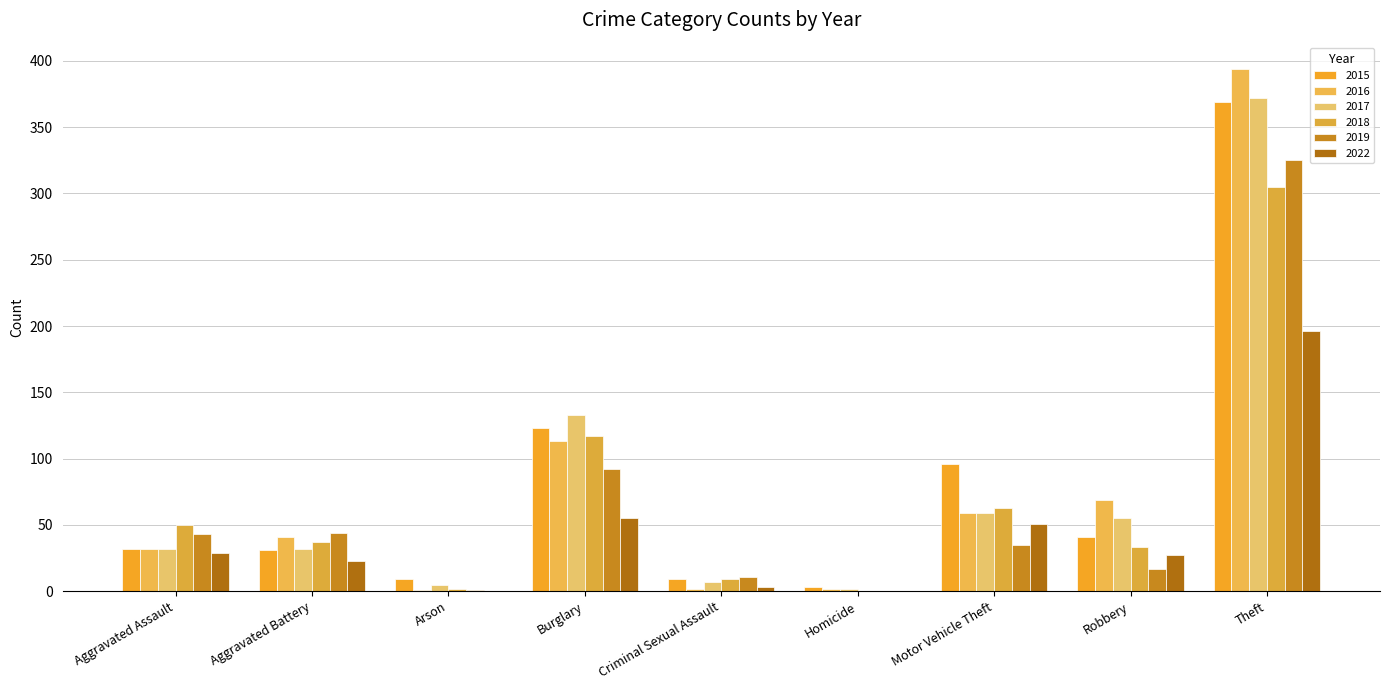

Reading left to right, extract all data points from this chart.

2015: 32	31	9	123	9	3	96	41	369
2016: 32	41	1	113	2	2	59	69	394
2017: 32	32	5	133	7	2	59	55	372
2018: 50	37	2	117	9	0	63	33	305
2019: 43	44	1	92	11	0	35	17	325
2022: 29	23	0	55	3	0	51	27	196